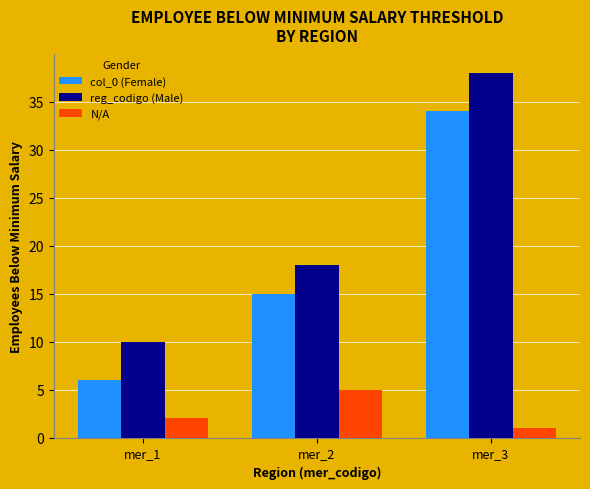

The reg_codigo (Male) series shows 26 at mer_2. True or false?

False